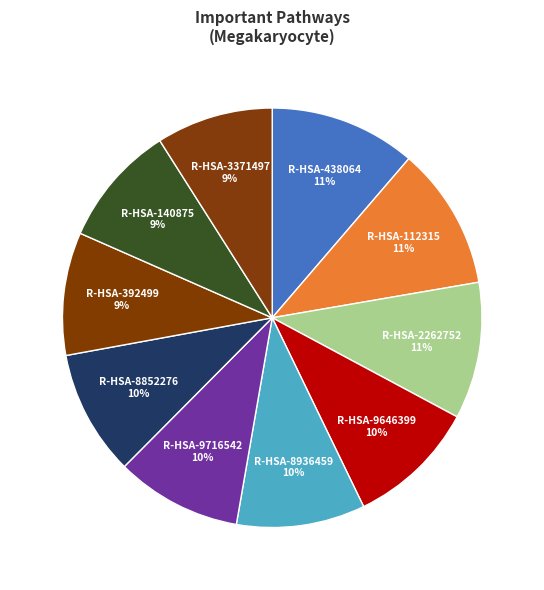

Does R-HSA-9716542 10% represent more than half of the total?

No